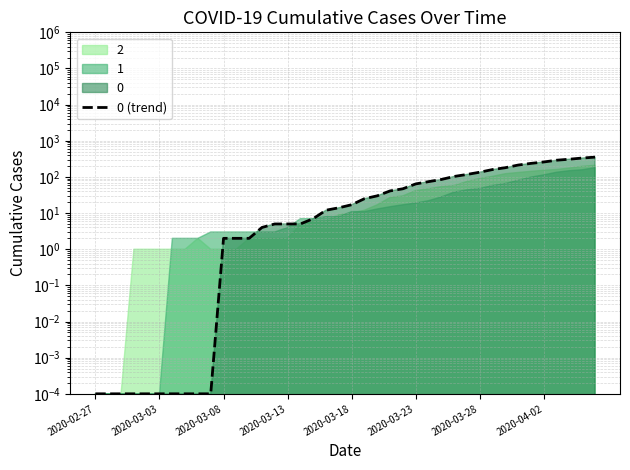

What is the change in value from 2020-03-28 to 26?

+74.0